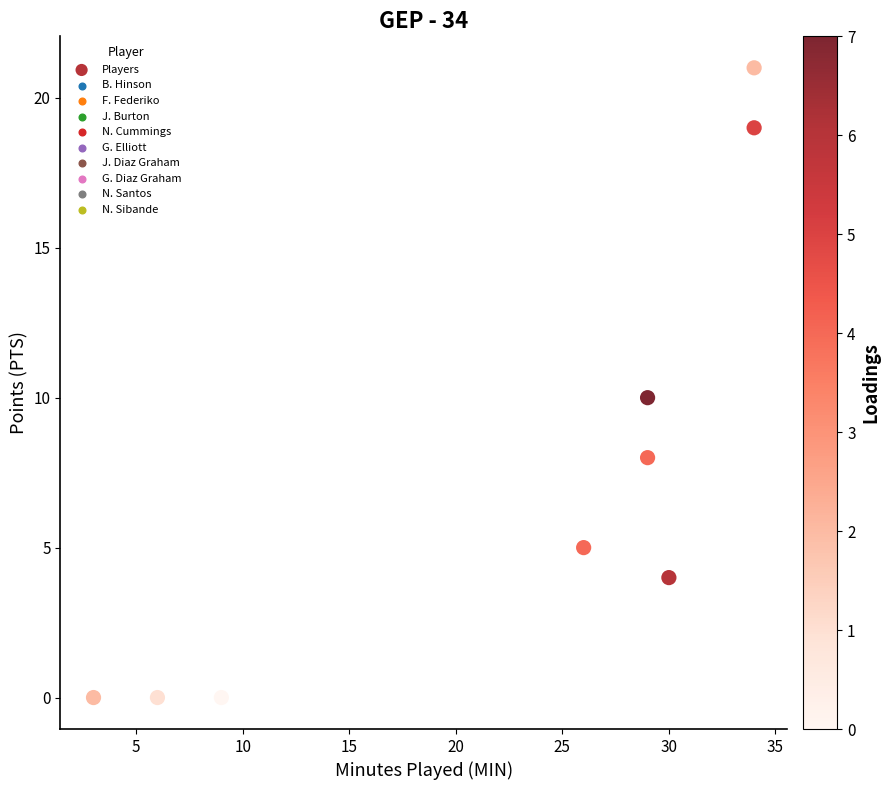

What is the average Y value?

7